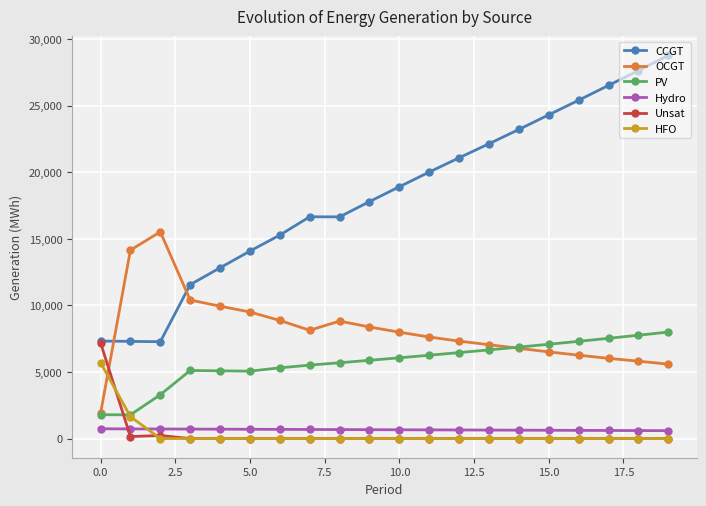

What is the maximum value for Hydro?

734